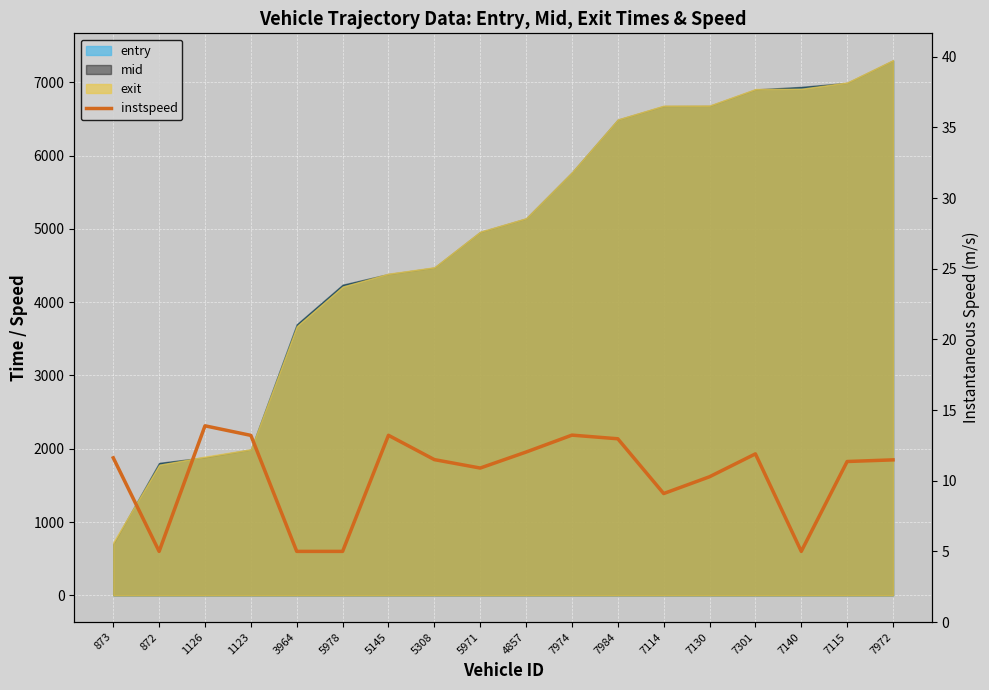

How many interior local peaks (higher than both neighbors) does the data have?

4